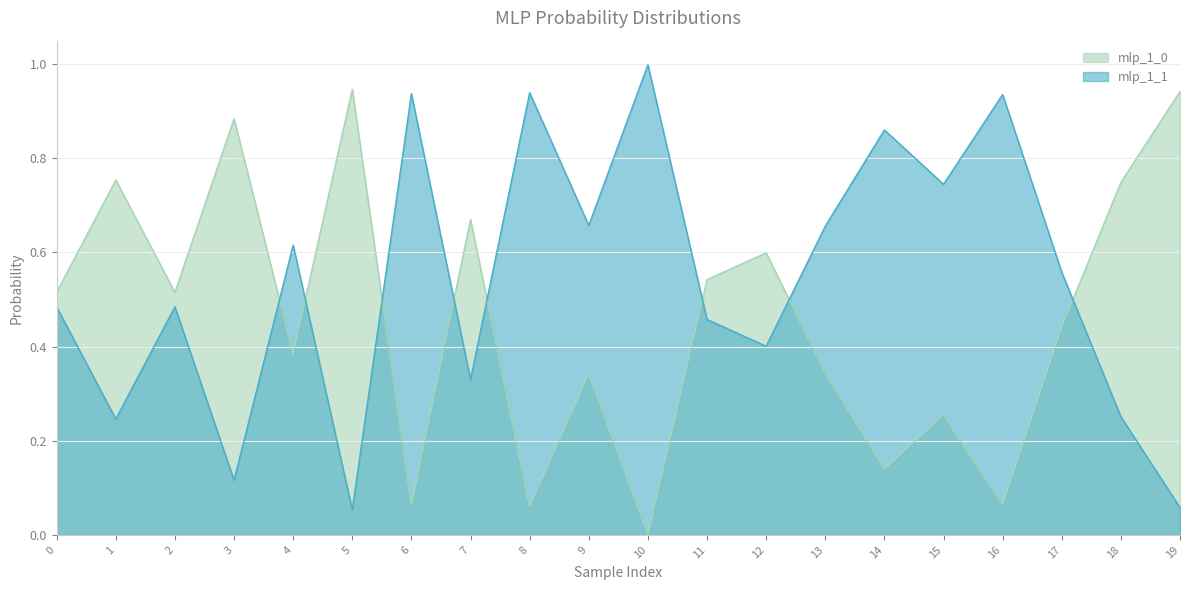

What is the sum of the mlp_1_1 values at 6 and 1?

1.2